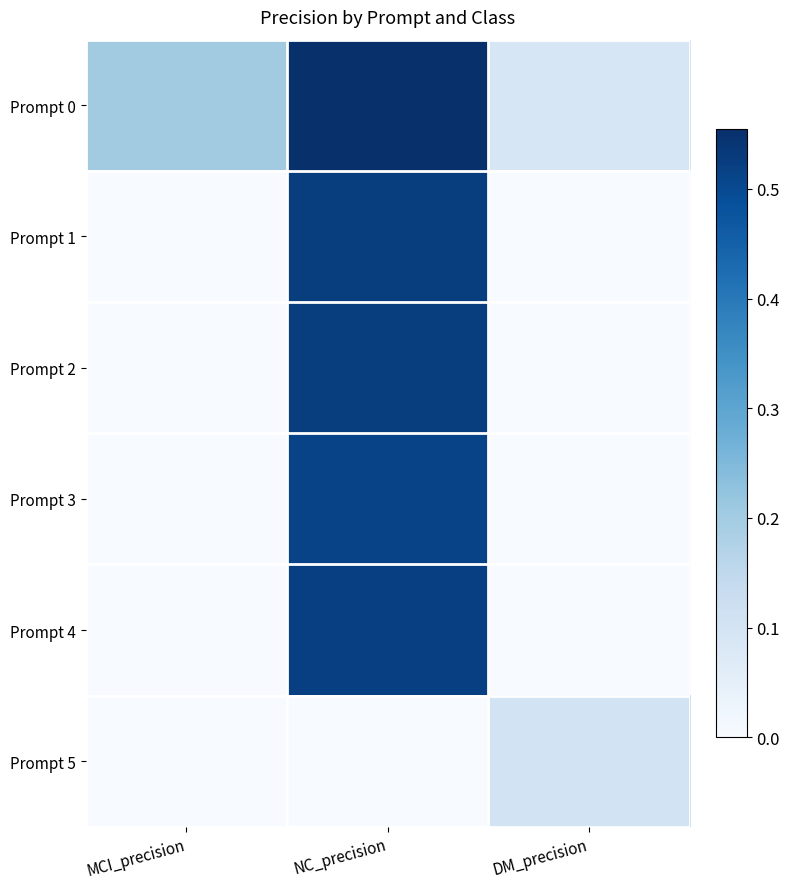

How many data points does each series have?

3